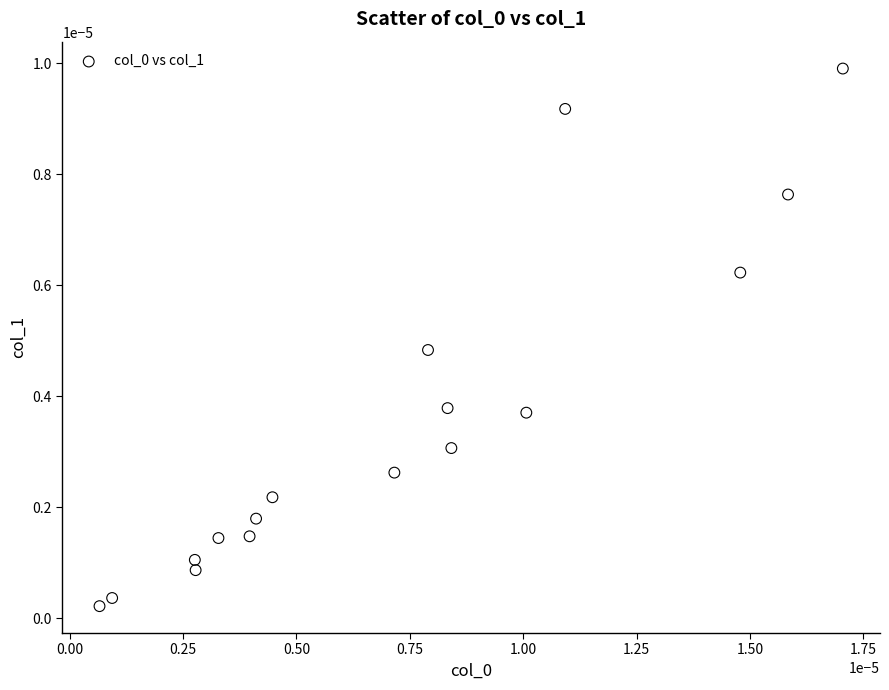

How many points are shown in the scatter plot?

17